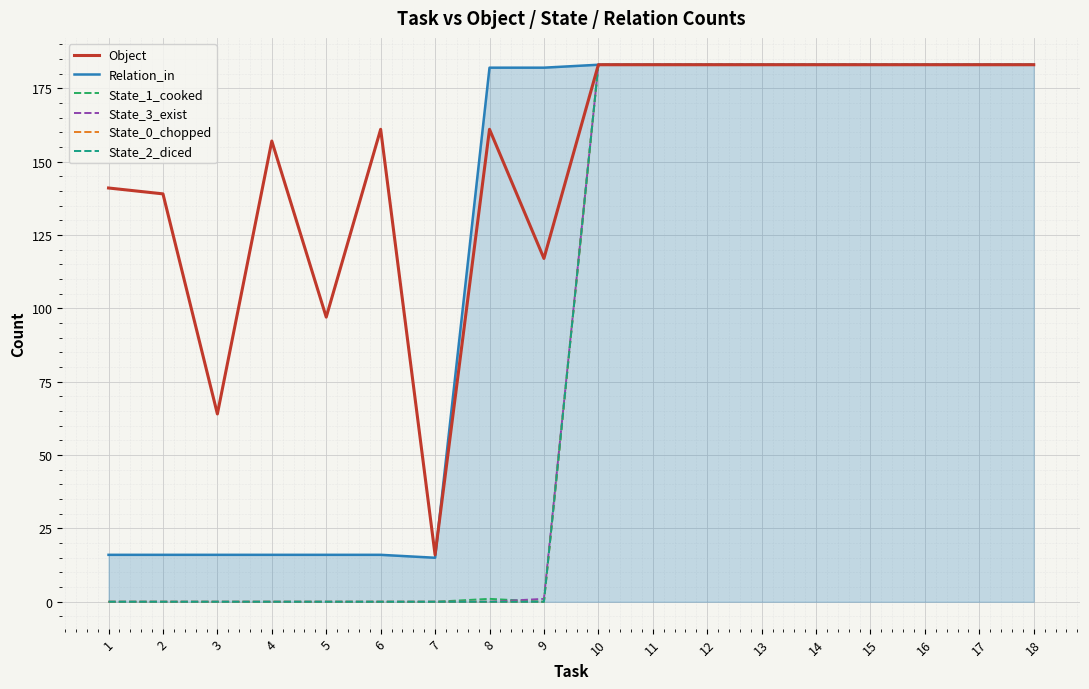

True or false: State_3_exist and Relation_in cross at least once.

False